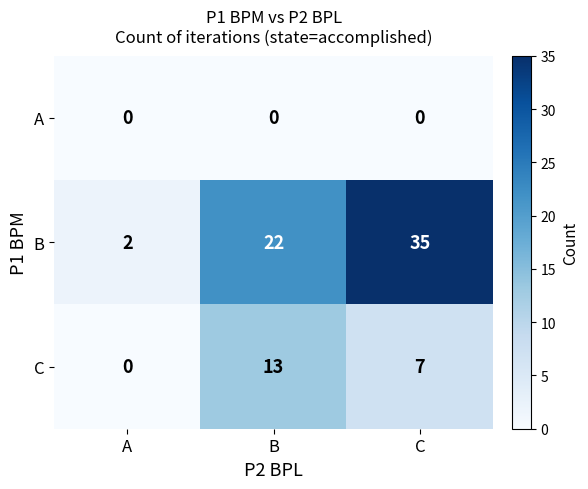

Which series has the largest total across all categories?

B